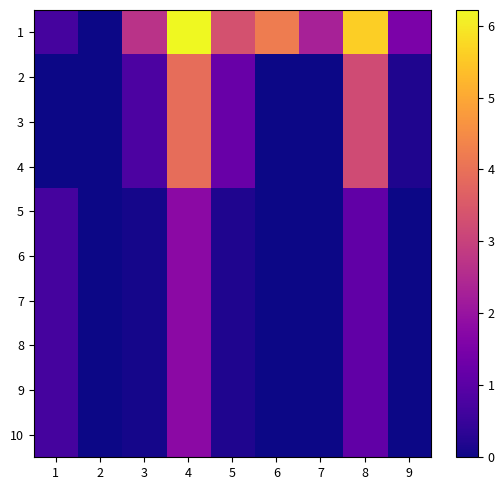

What is the greatest value displayed?

6.2